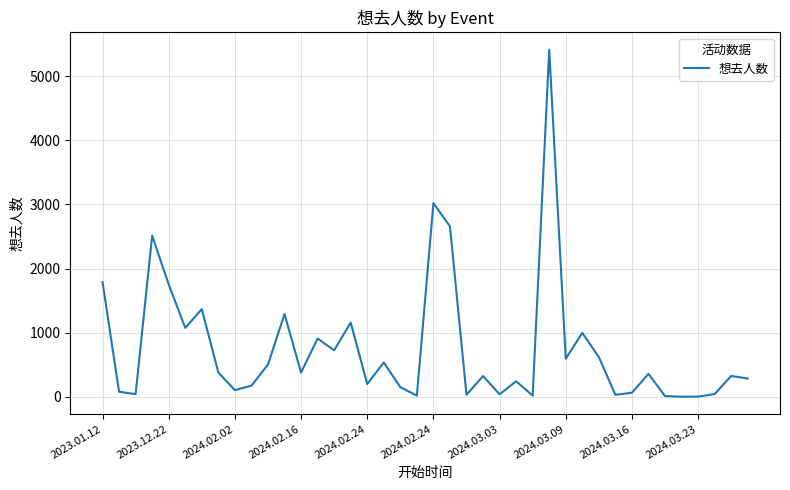

What is the greatest value displayed?

5413